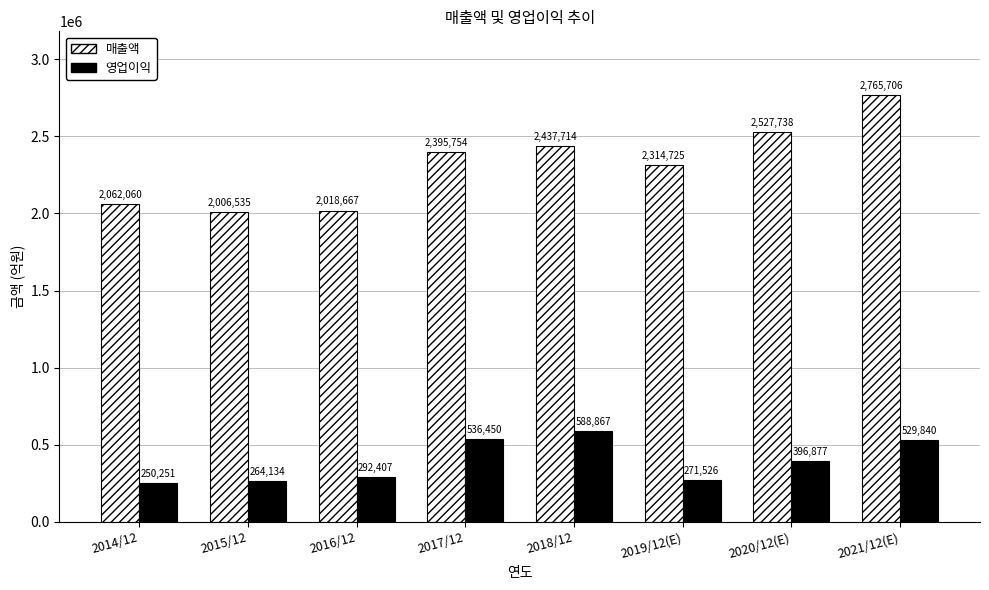

Does the chart contain stacked bars?

No